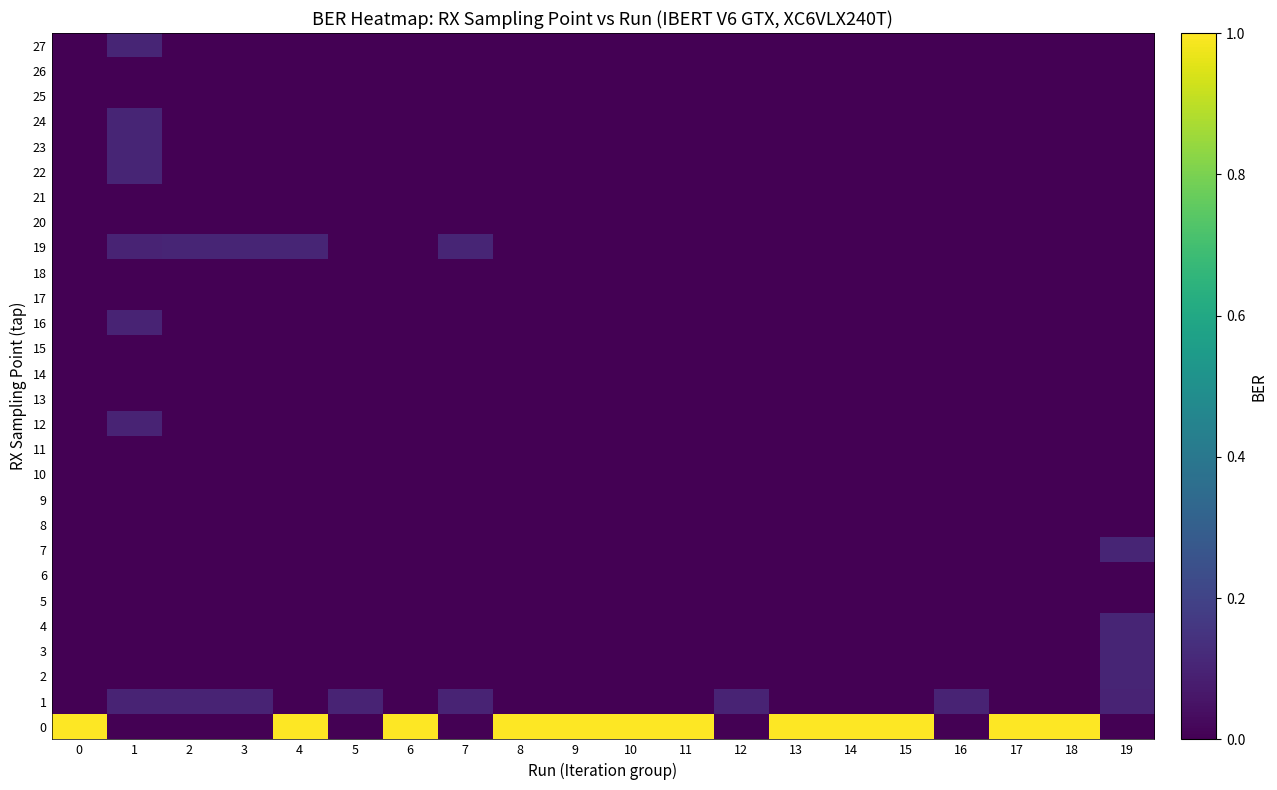

Between 12 and 9, which is larger?

9